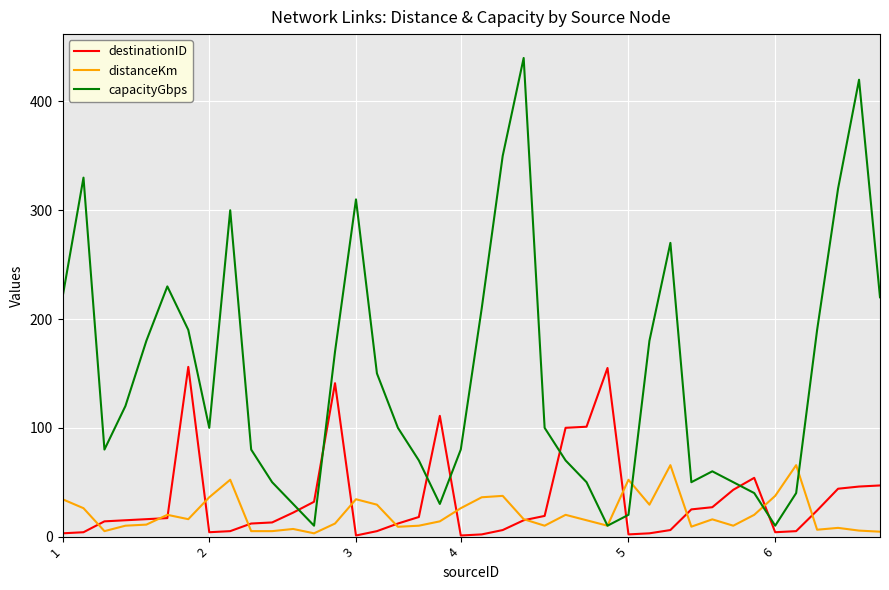

Which series has the largest total across all categories?

capacityGbps